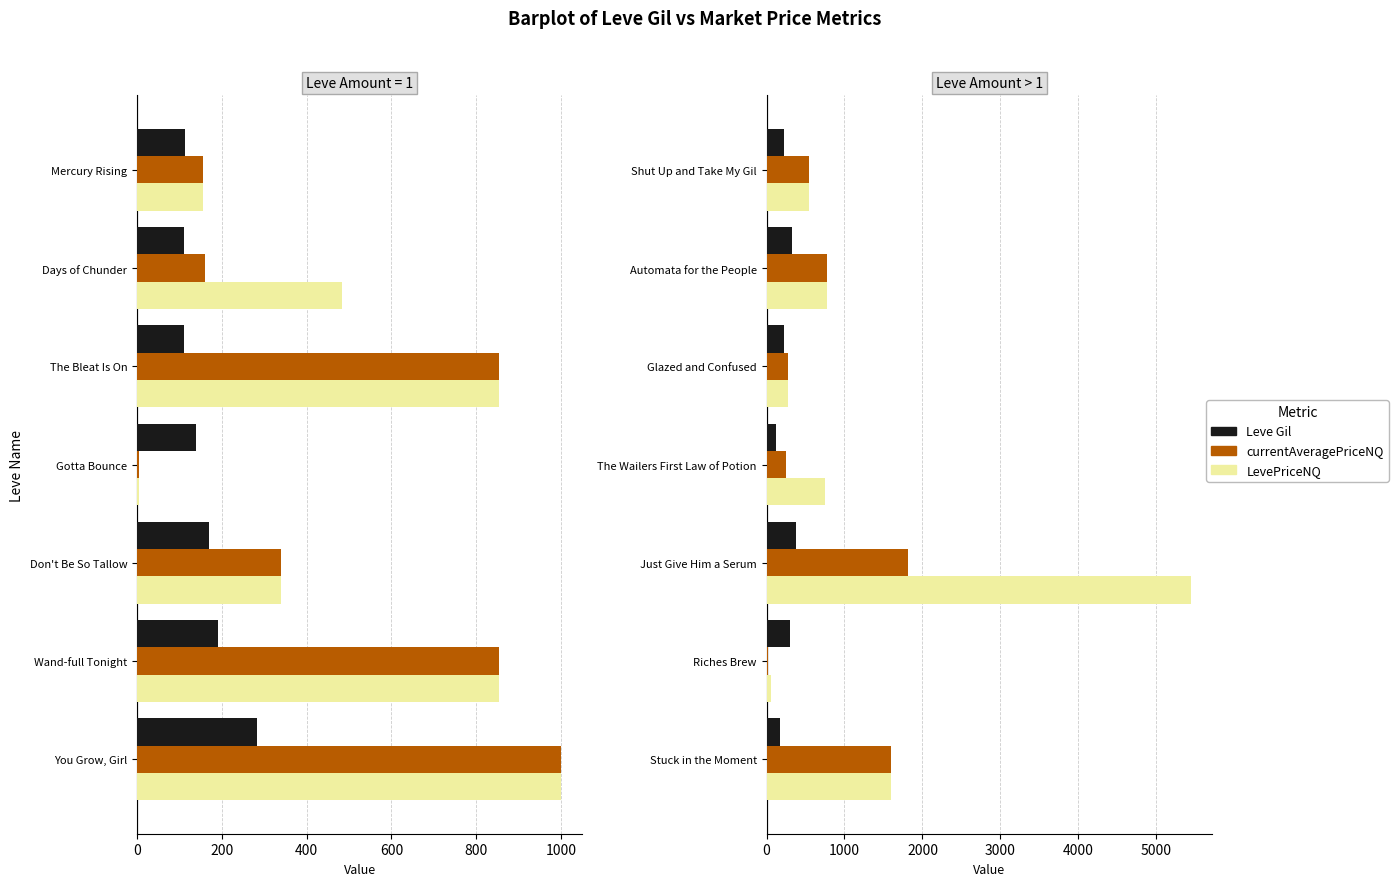

Which series has the largest range (max minus min)?

LevePriceNQ